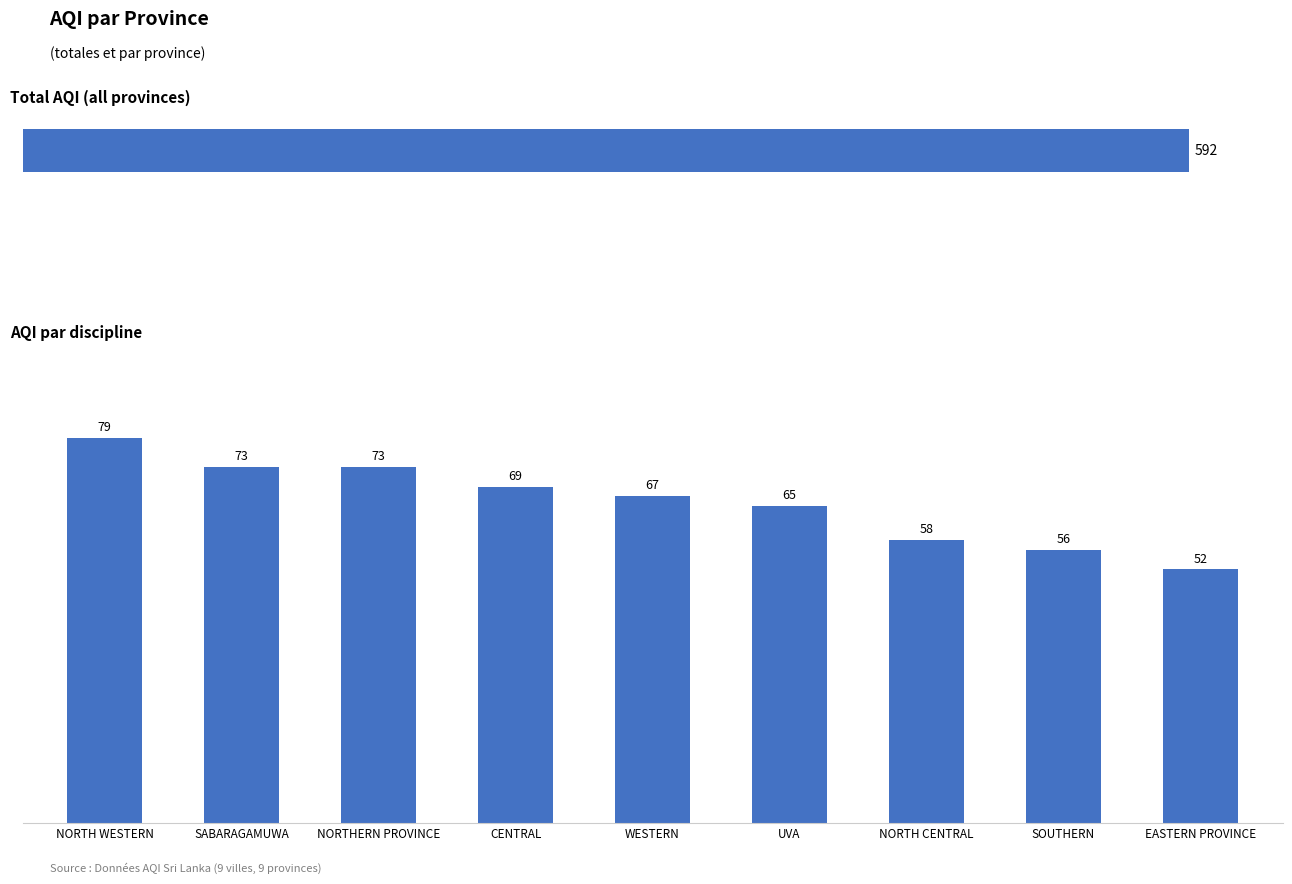

What is the difference between the second highest and minimum values?

21